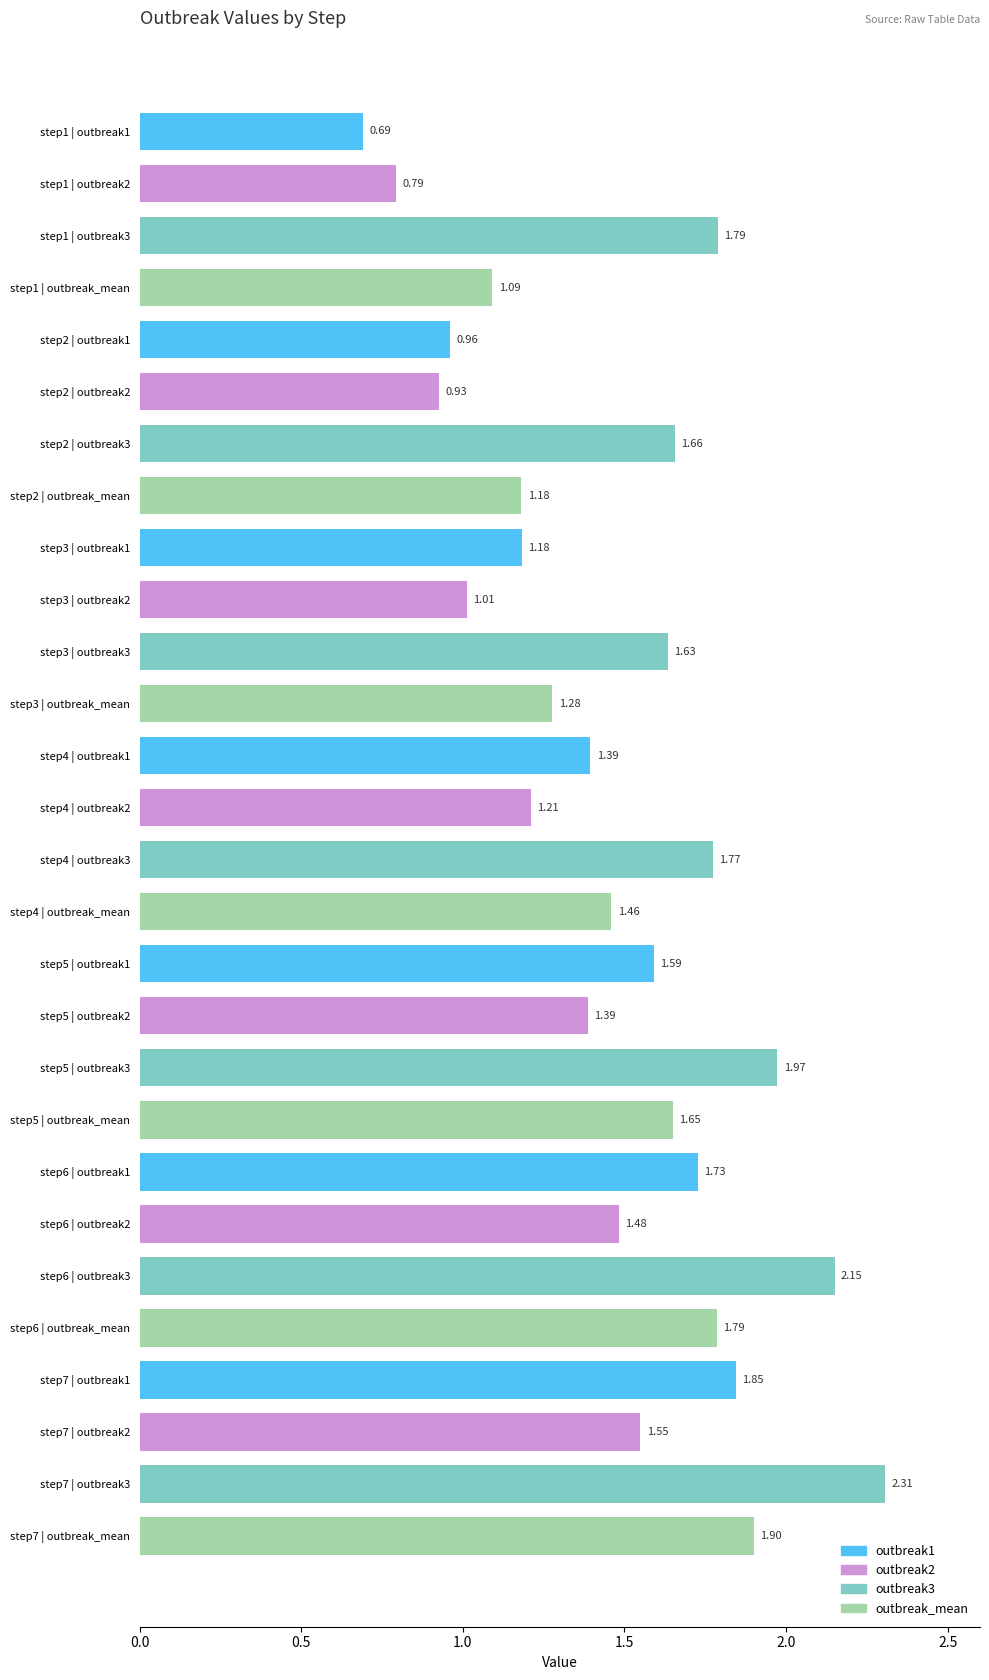

Are the bars horizontal?

Yes